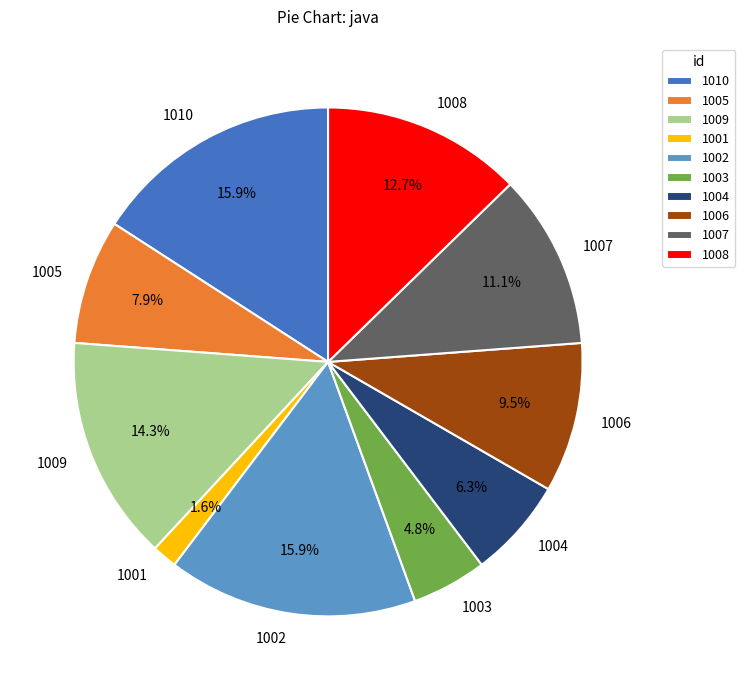

Which slice is the smallest?

1001